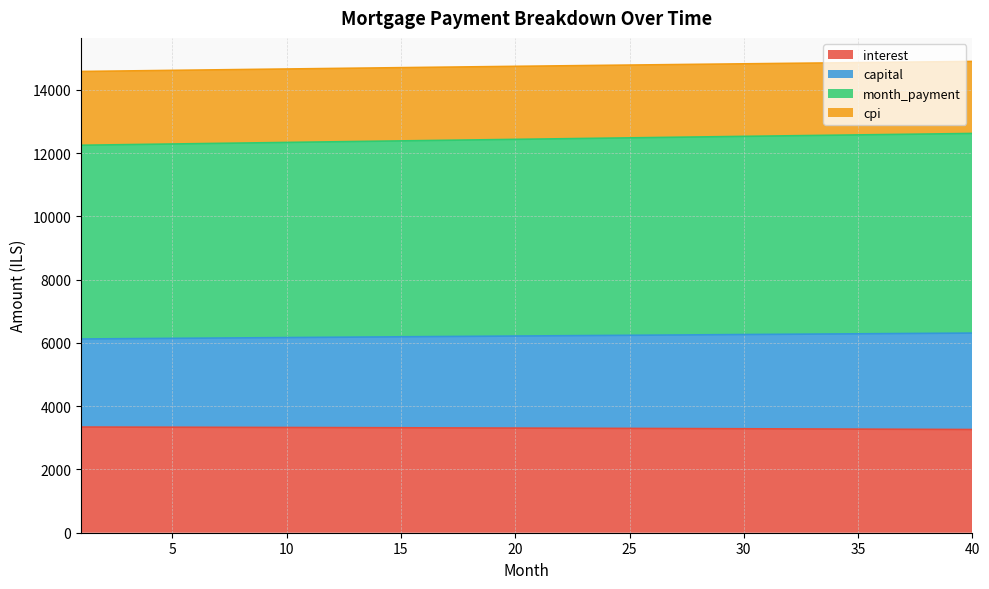

What is the highest value of the month_payment series?

12623.6